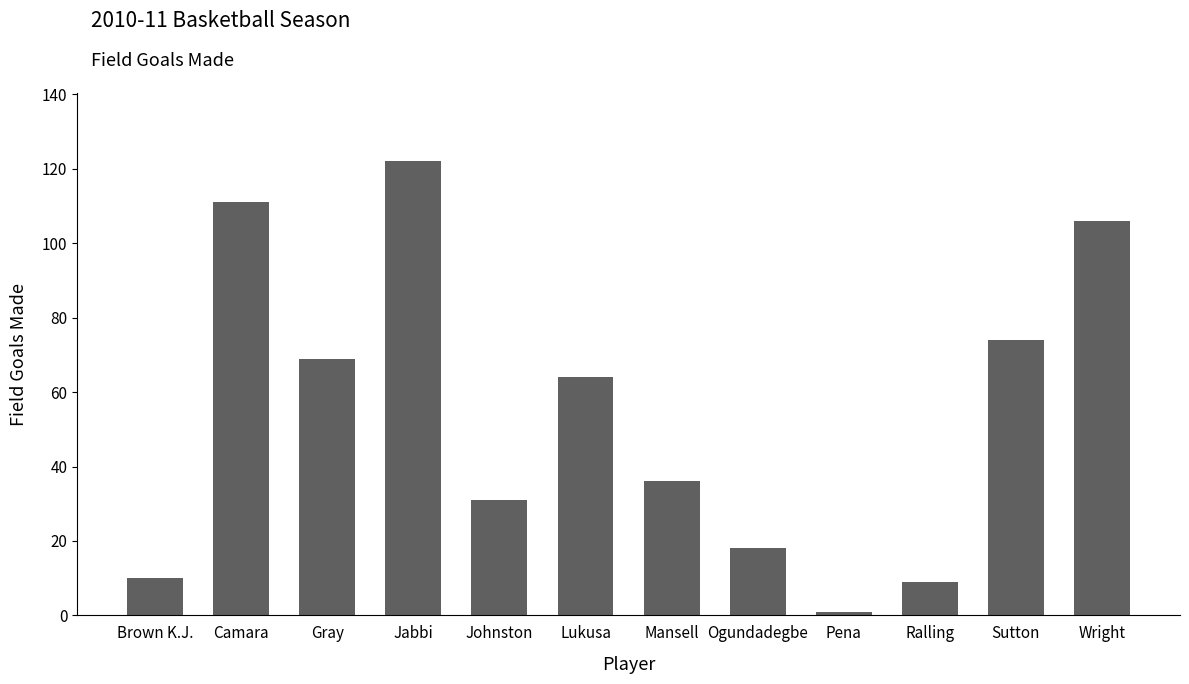

The value at Sutton is 74. True or false?

True